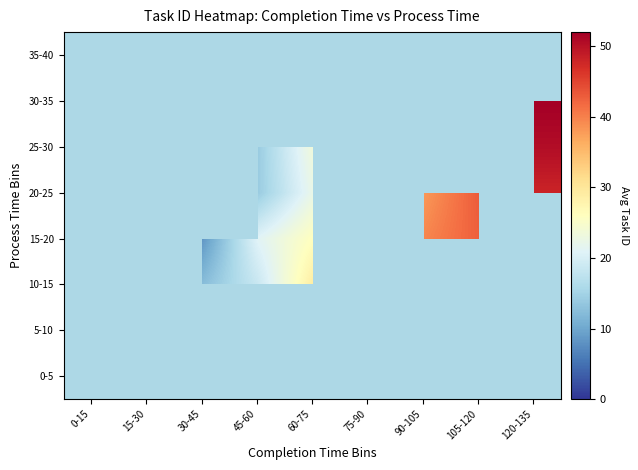

How many categories are shown in the chart?

9